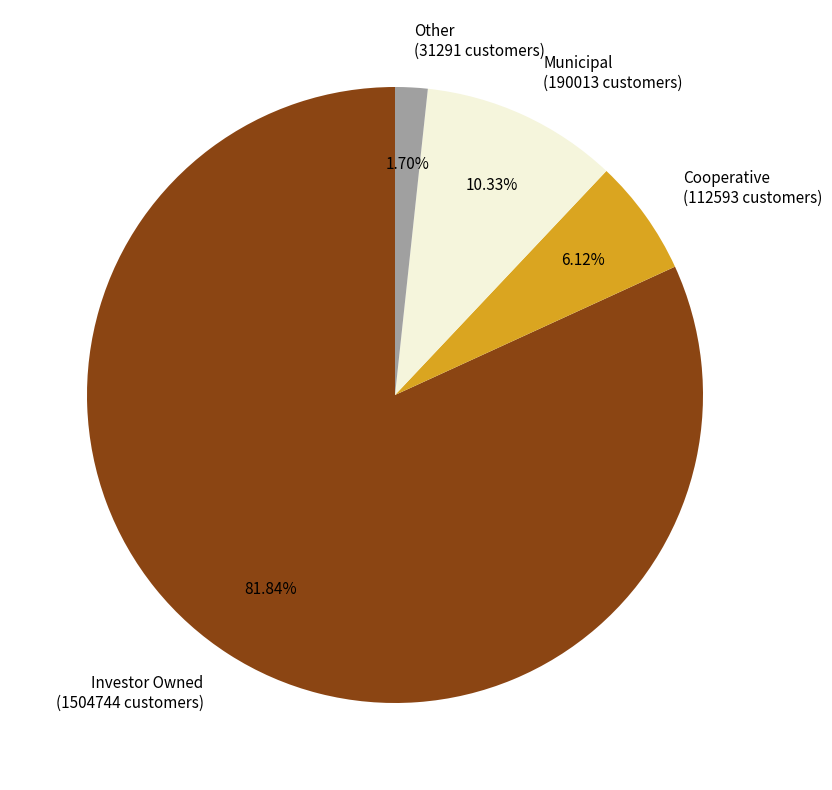

Which slice is the largest?

Investor Owned